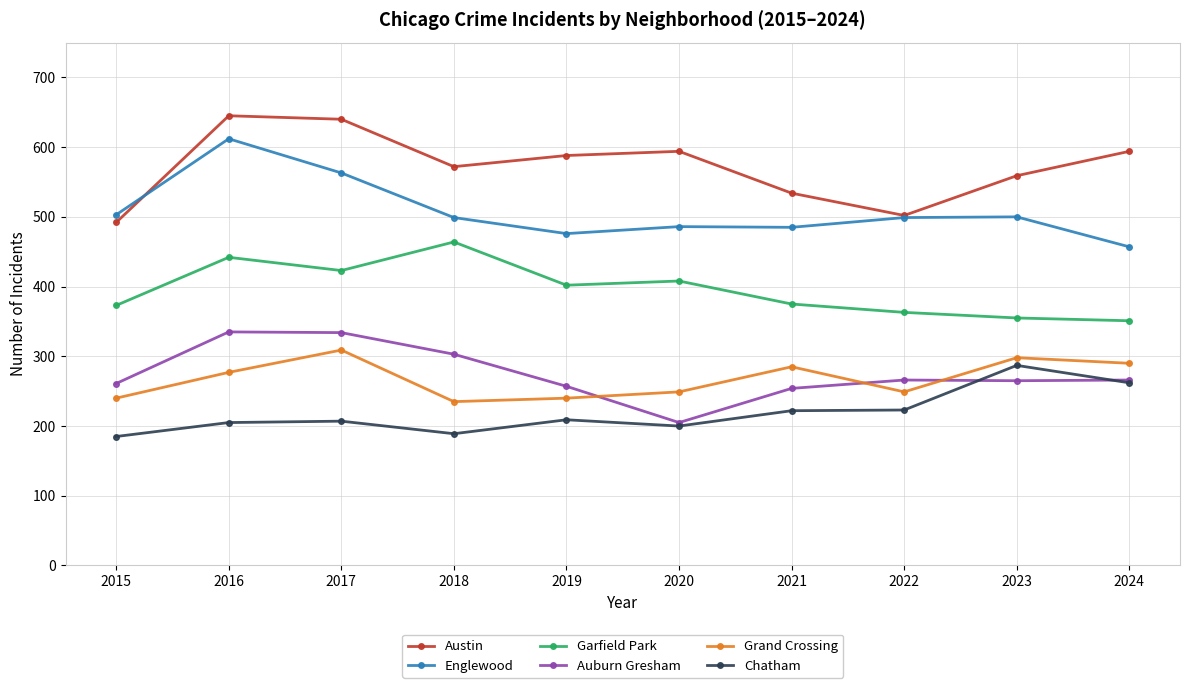

The value of Grand Crossing at 2018 is 235. True or false?

True